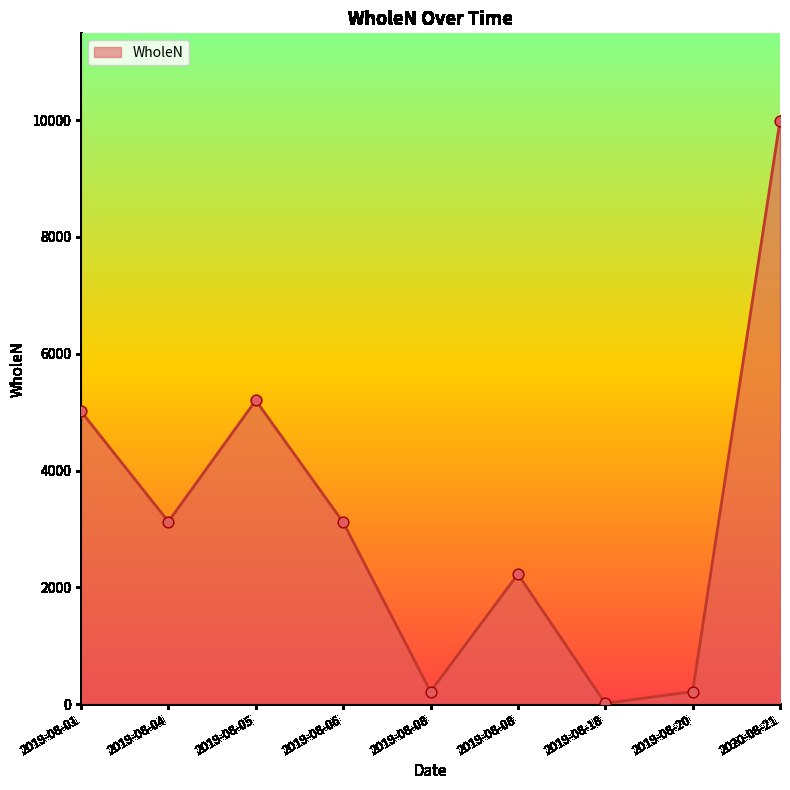

What is the change in value from 2019-08-01 to 2019-08-06?

-1898